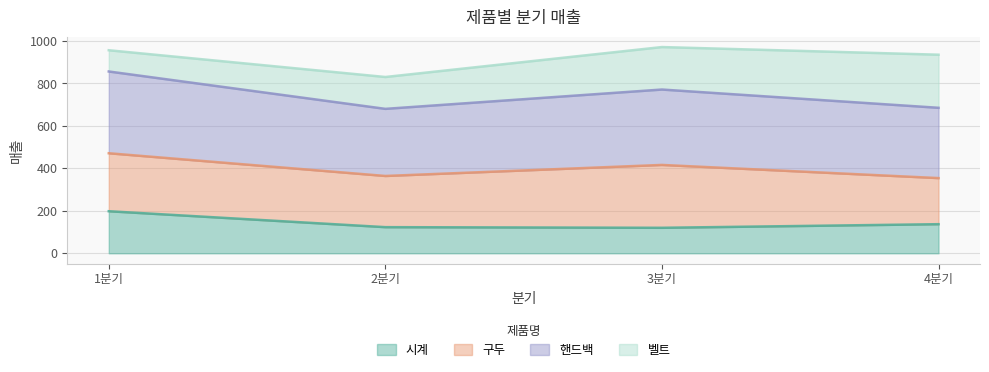

The 시계 series shows 123 at 2분기. True or false?

True